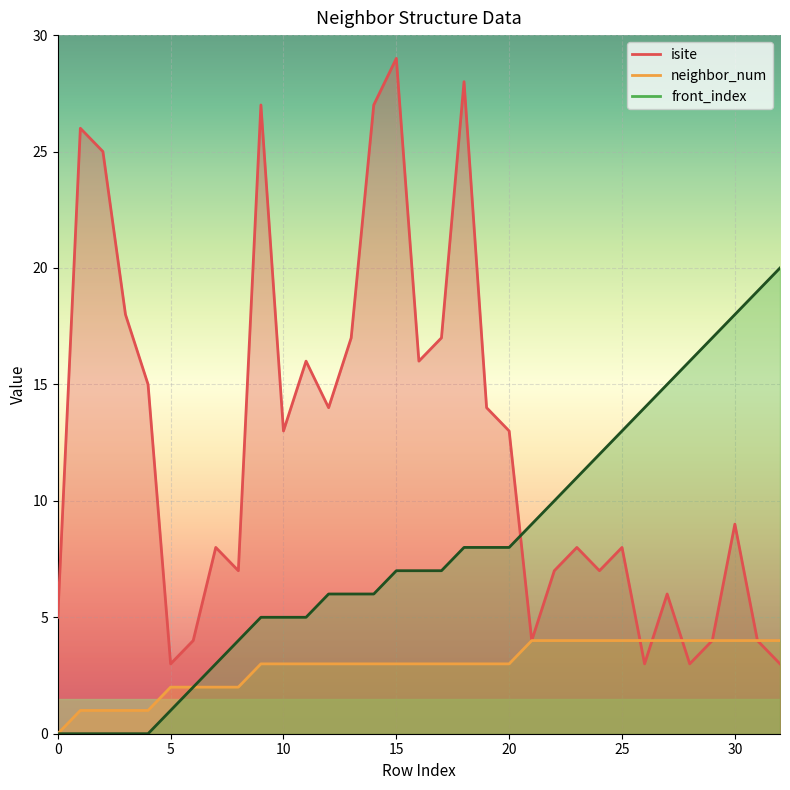

Between 13 and 32, which series saw the biggest shift?

isite